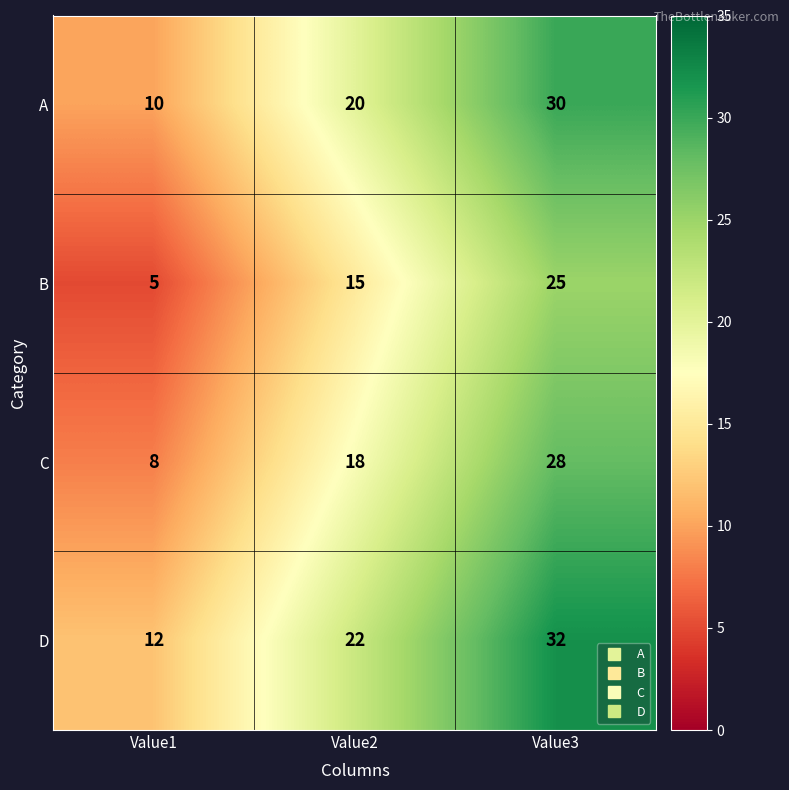

Which series has the largest total across all categories?

D